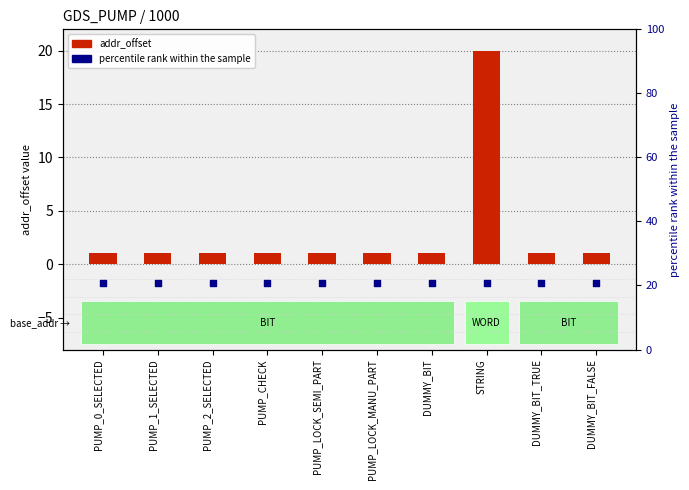

Which series reaches the minimum Y coordinate?

addr_offset